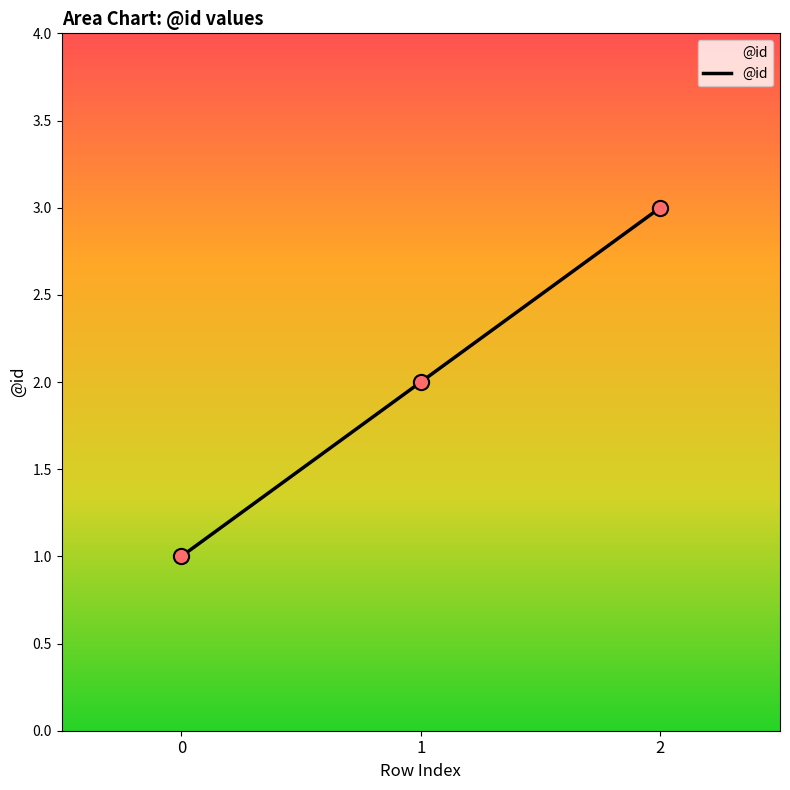

Between 2 and 1, which is larger?

2